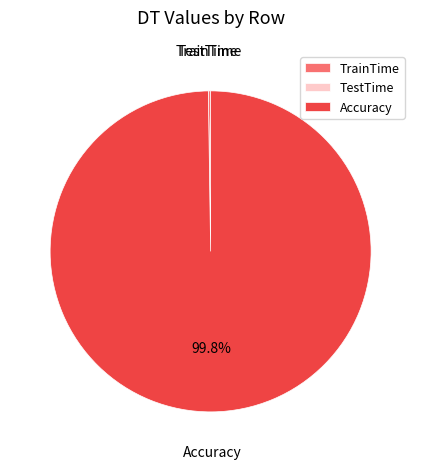

Which category has the biggest portion of the pie?

Accuracy